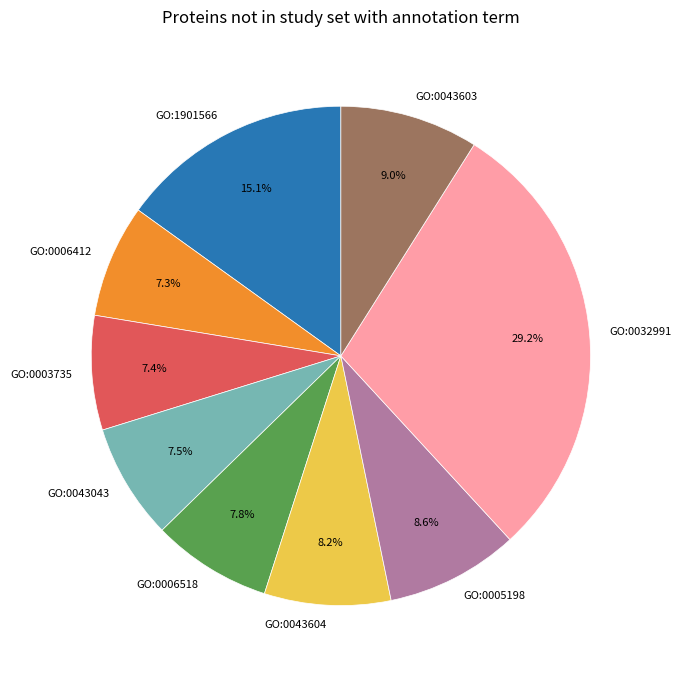

Which category has the biggest portion of the pie?

GO:0032991